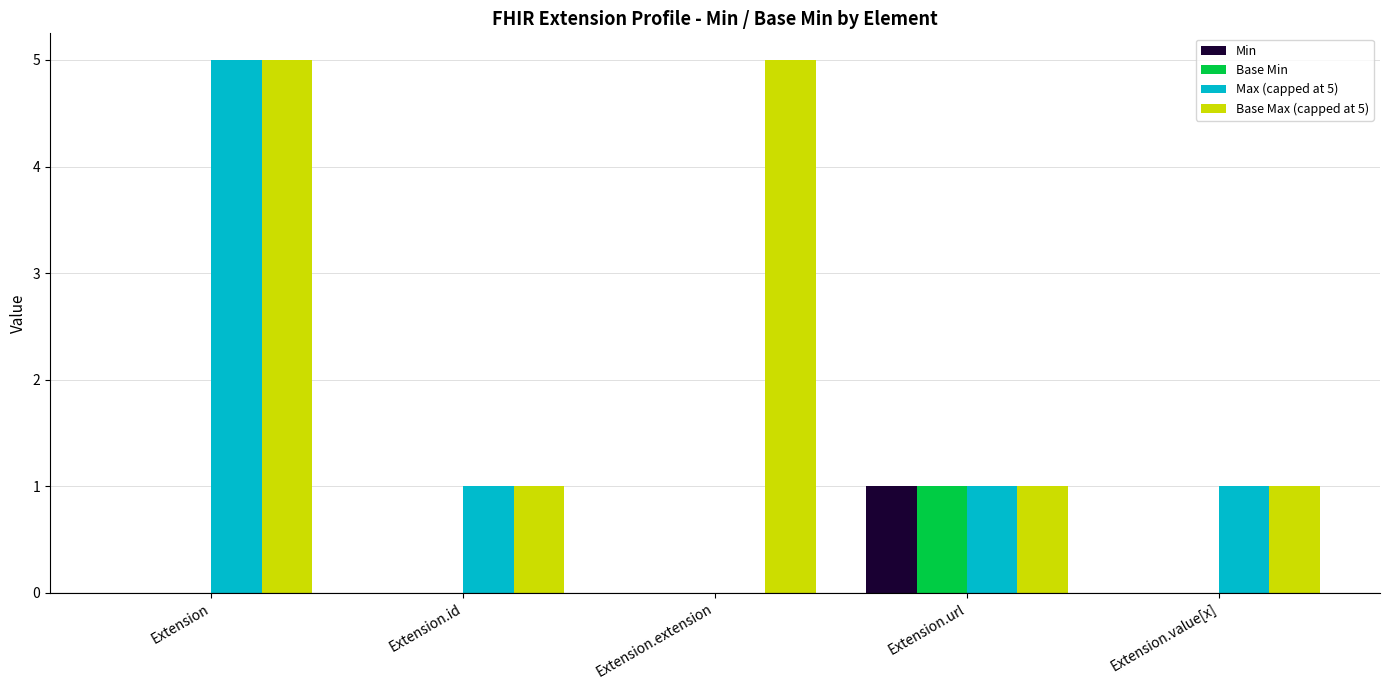

Which series has the largest total across all categories?

Base Max (capped at 5)